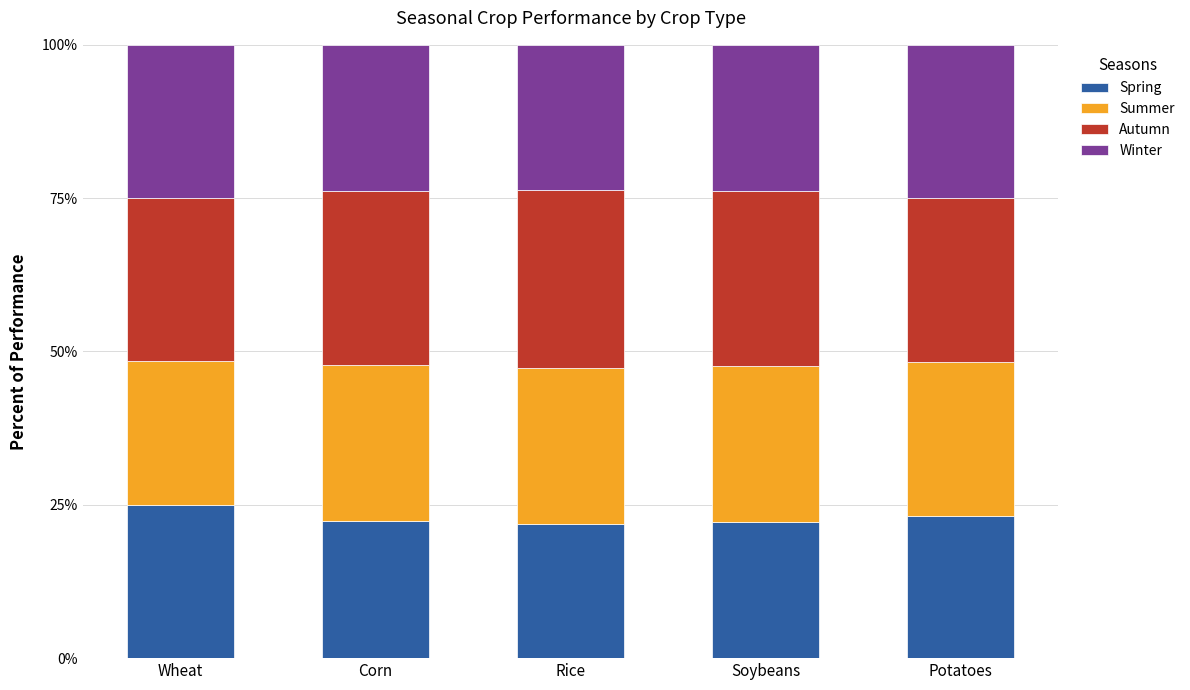

What is the total value across all series at Corn?

100.0